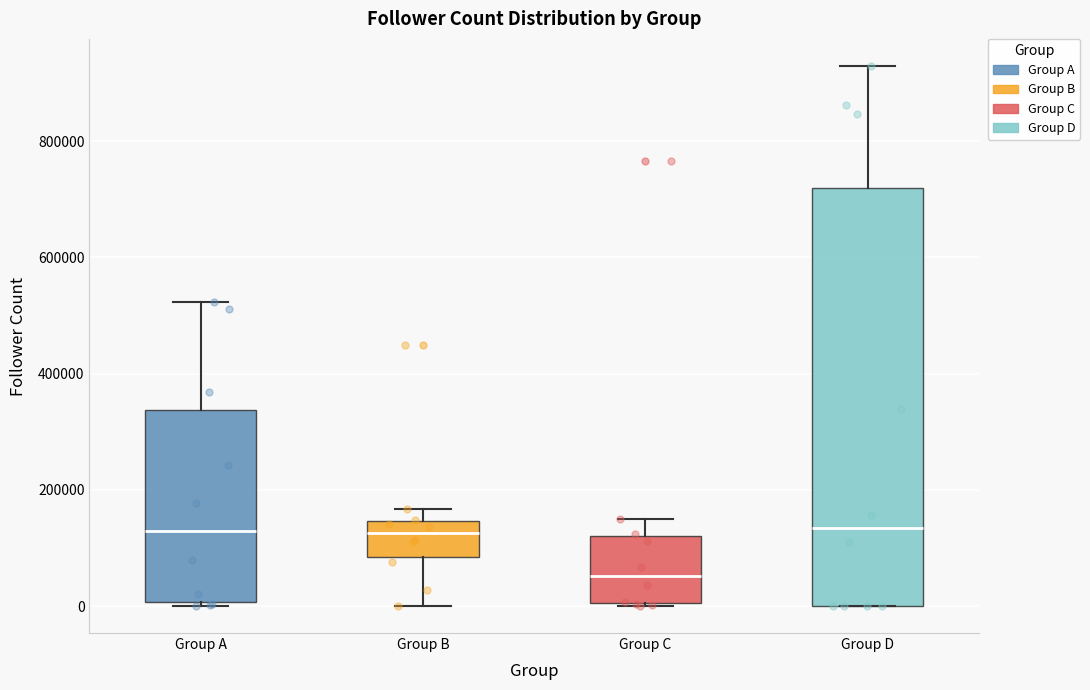

Reading left to right, read every box against the y-axis: the position of its median line, the range the box covers, and the ends of its whiskers. The values are not printed on the chart, so give them approximately, as read against the axis.

Group A: median 120000, box 0 to 340000, whiskers 0 (just below the box's lower edge) to 520000
Group B: median 120000, box 80000 to 140000, whiskers 0 to 160000
Group C: median 60000, box 0 to 120000, whiskers 0 to 140000
Group D: median 140000, box 0 to 720000, whiskers 0 to 920000